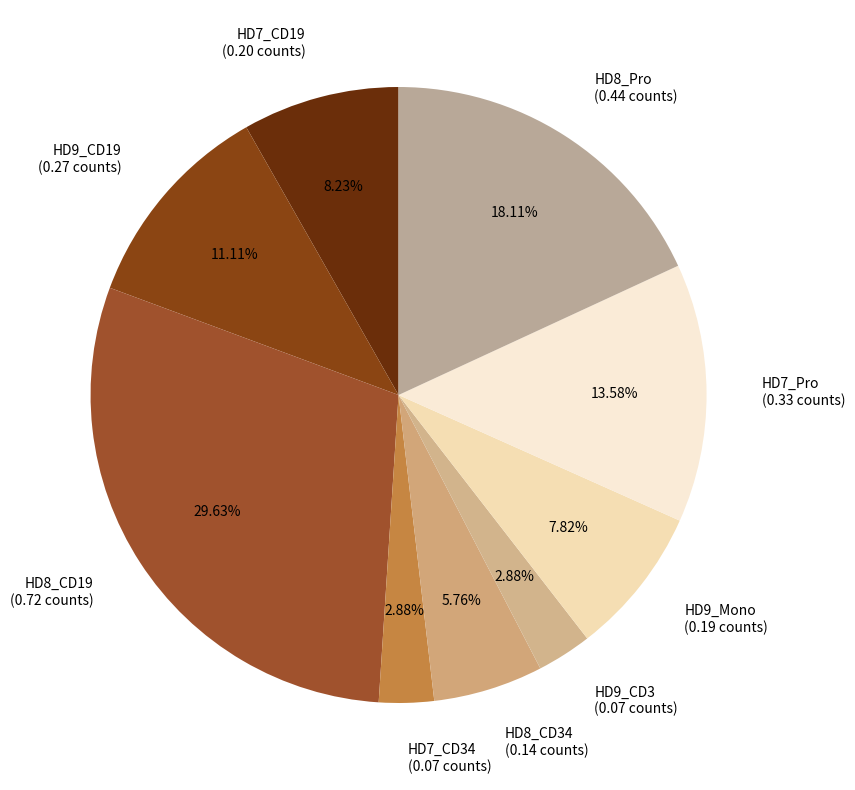

Is the sum of HD7_Pro and HD8_Pro greater than half?

No